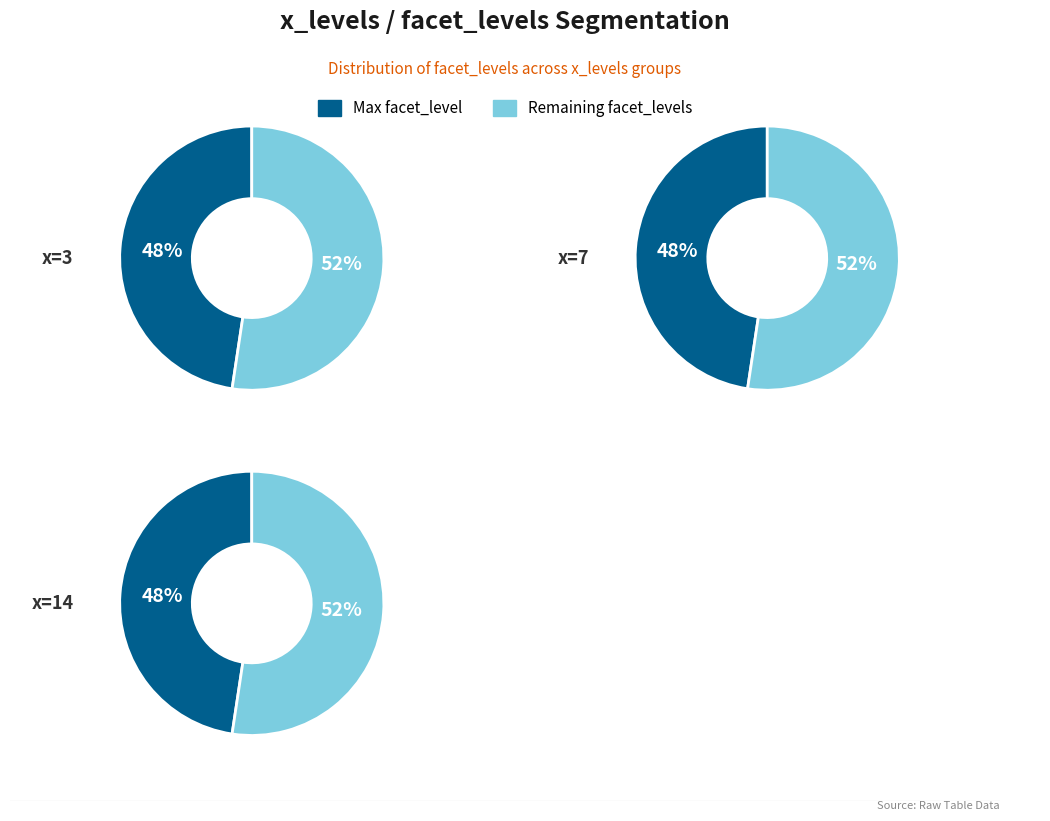

Does facet=9 account for over 50% of the chart?

No